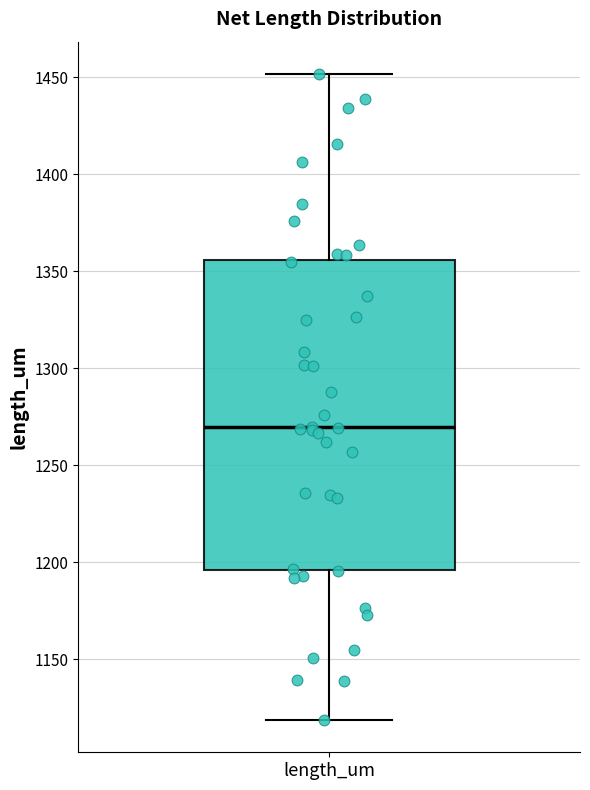

Where does the upper whisker of the box for length_um end on the y-axis? The values are not printed on the chart, so give them approximately, as read against the axis.

1450